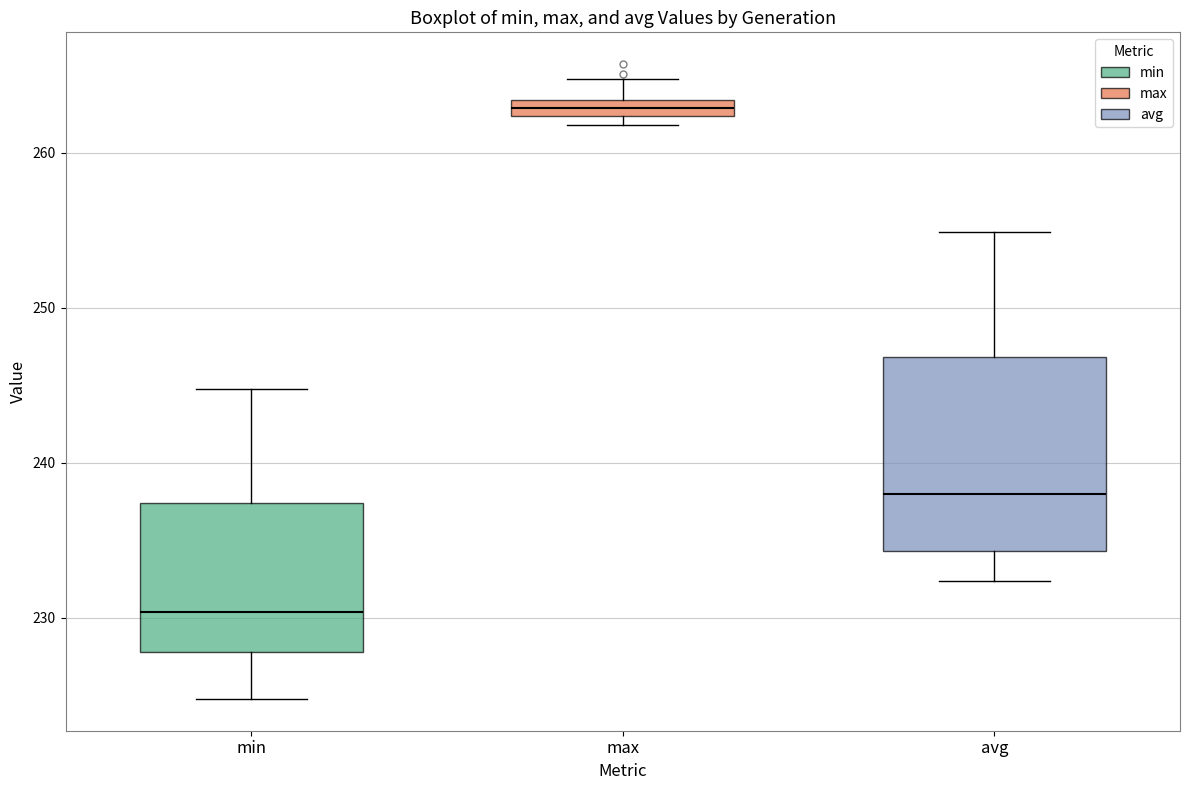

Which box's median line is the lowest?

min